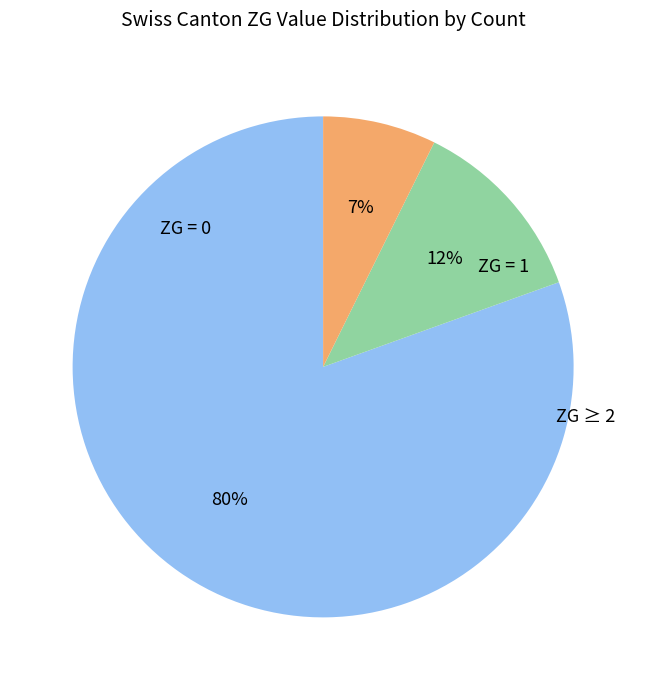

To the nearest percent, what is the average slice percentage?

33%